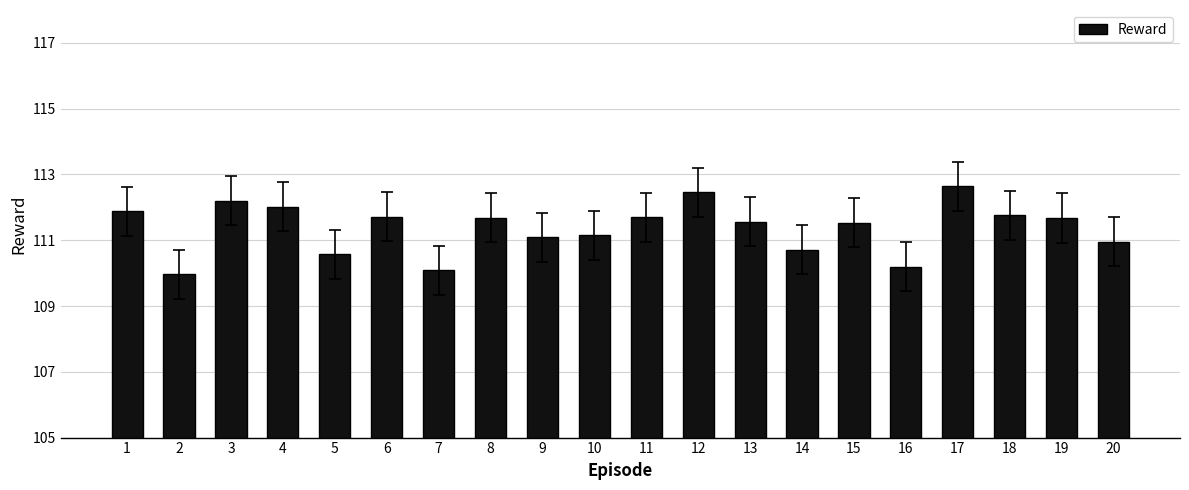

What is the sum of the values at 19 and 8?

223.4